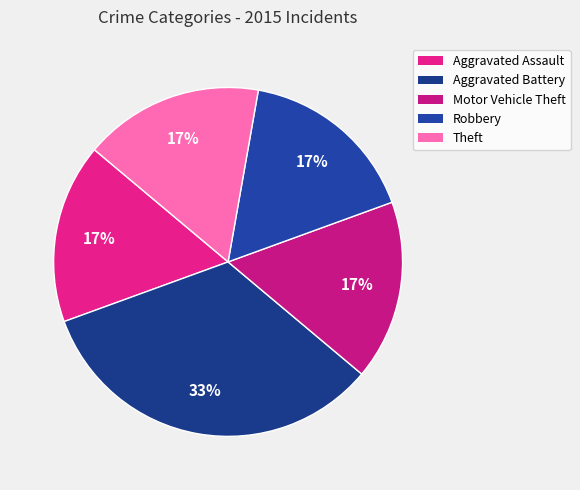

The Motor Vehicle Theft slice represents 17% of the pie. True or false?

True